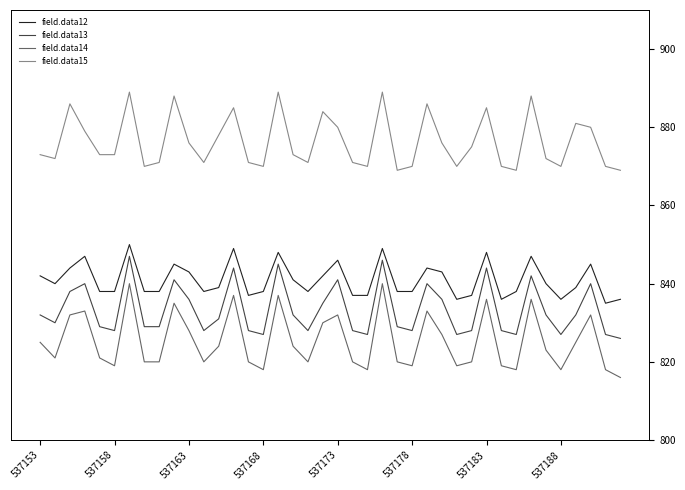

True or false: field.data13 and field.data15 cross at least once.

False